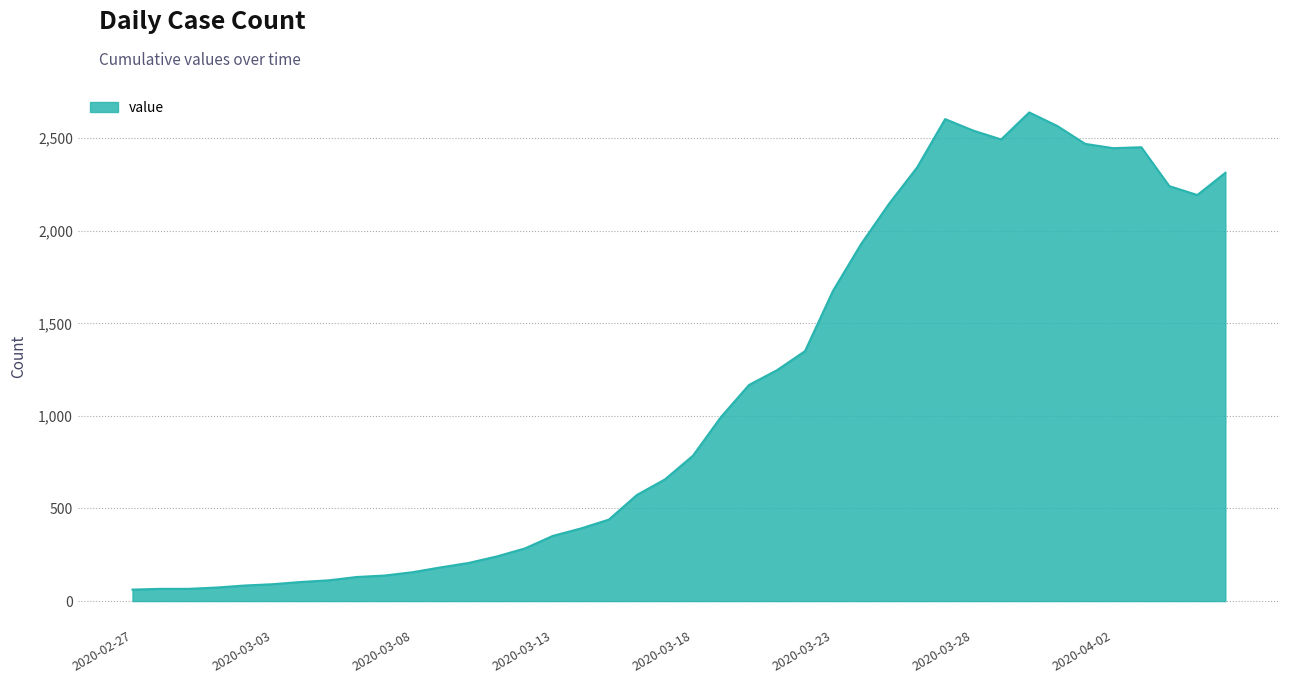

What is the difference between the maximum and minimum values?

2577